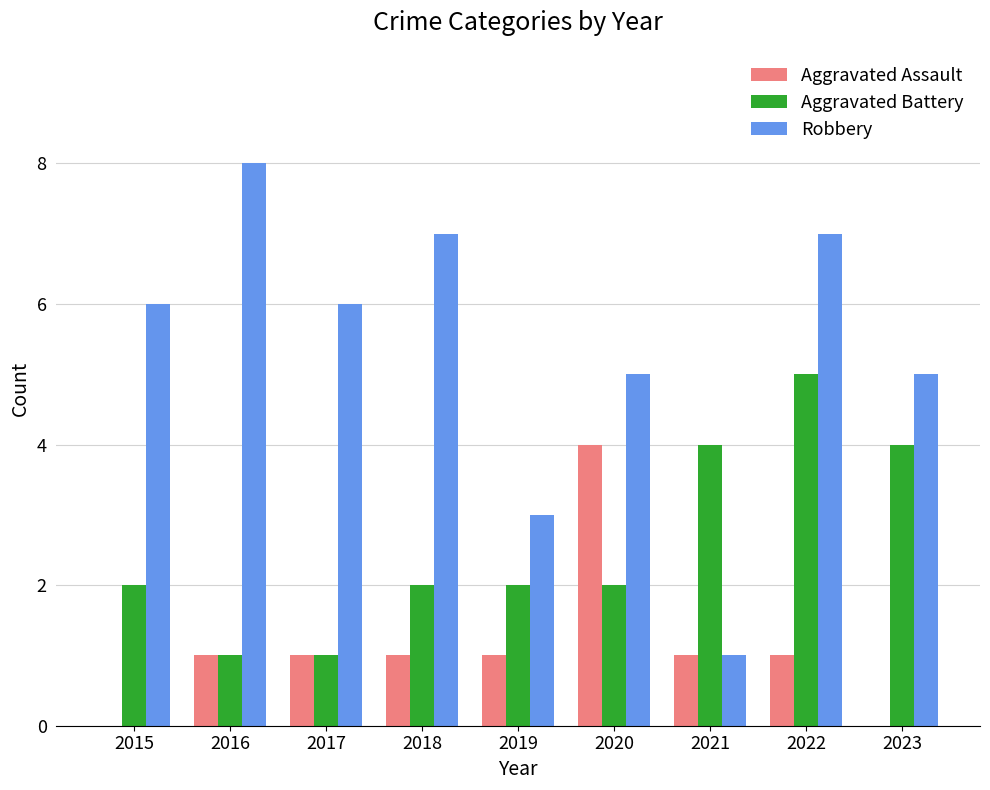

Count the number of categories in the chart.

9